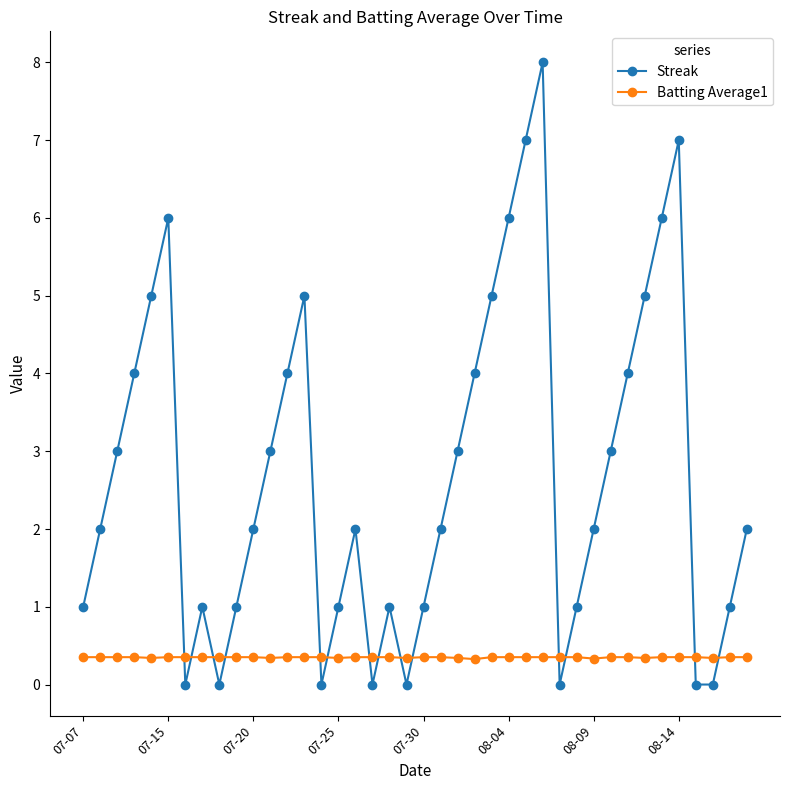

What is the highest value of the Streak series?

8.0